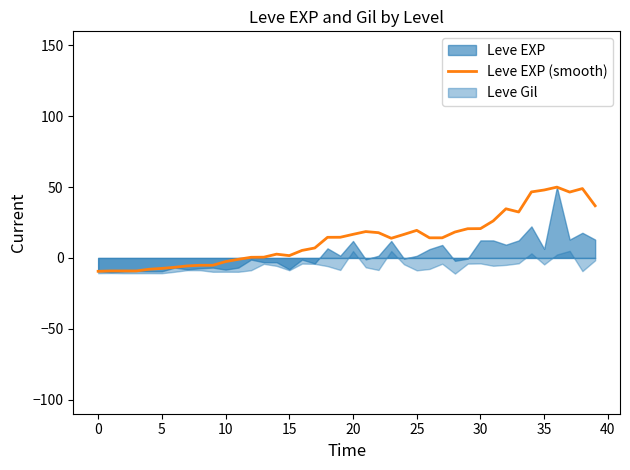

Which has a higher value, 40 or 0?

40